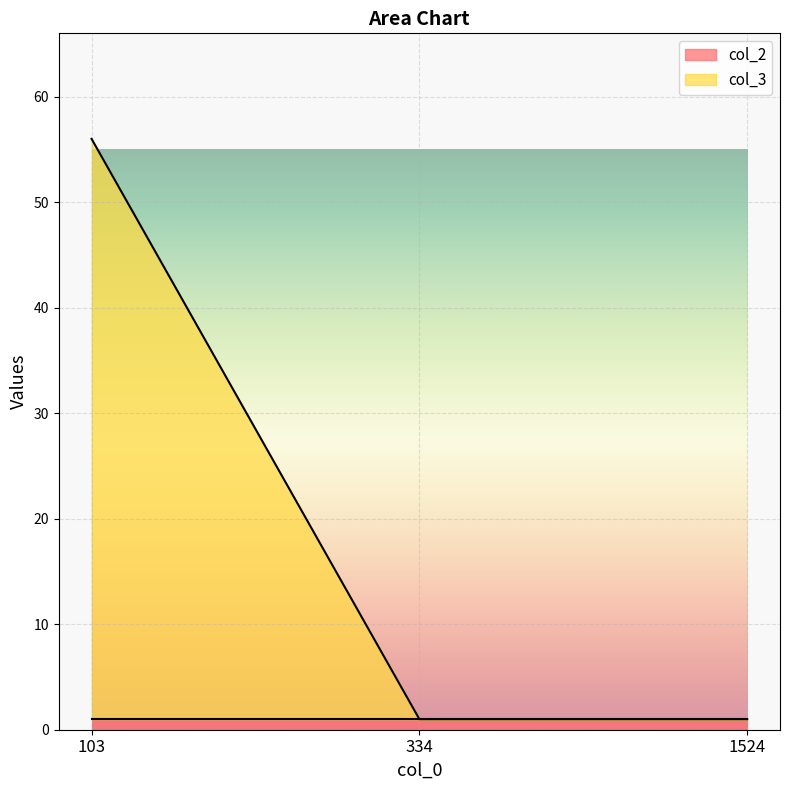

The value at 1524 is 1. True or false?

True